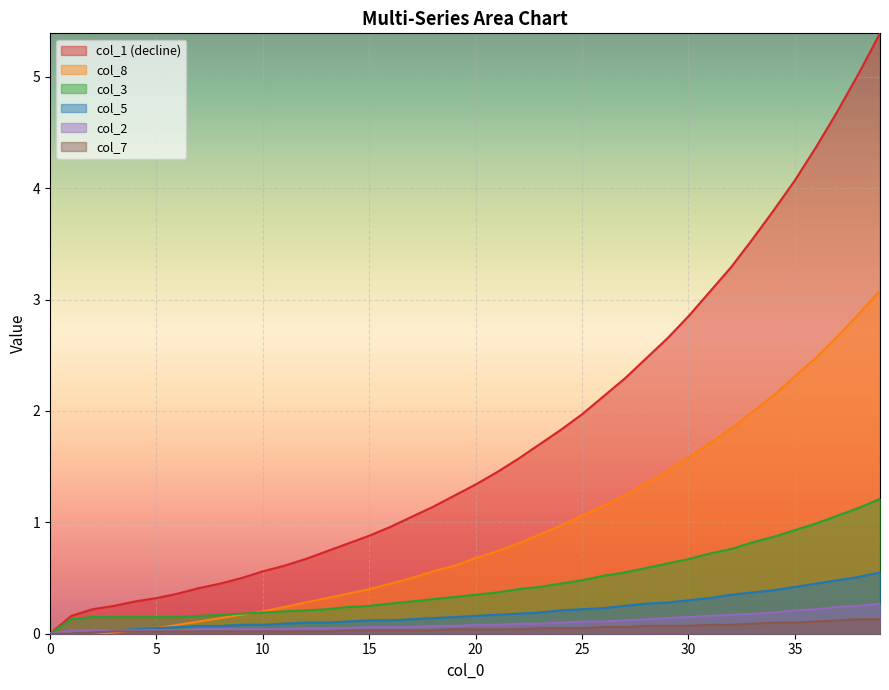

What is the maximum value for col_5?

0.6